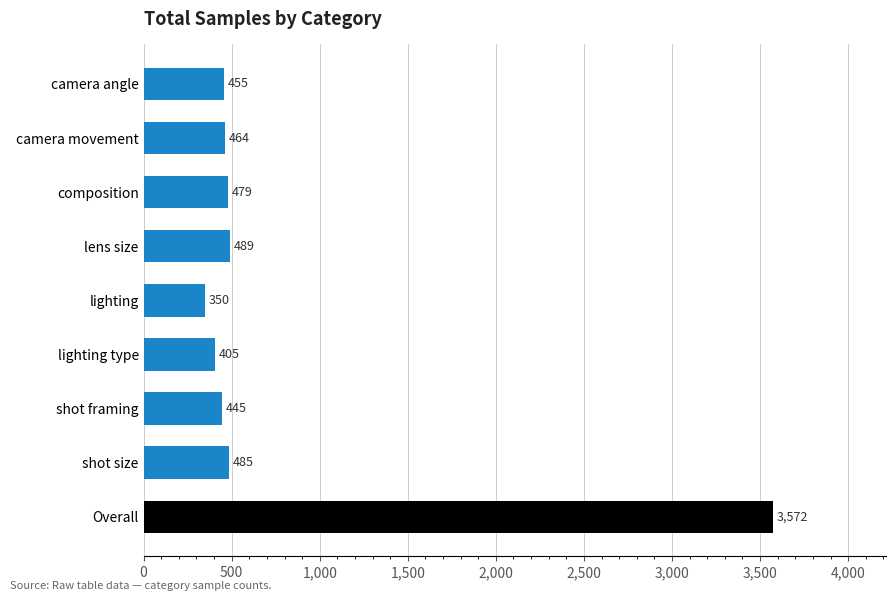

Are the bars grouped side by side (vs. stacked)?

No